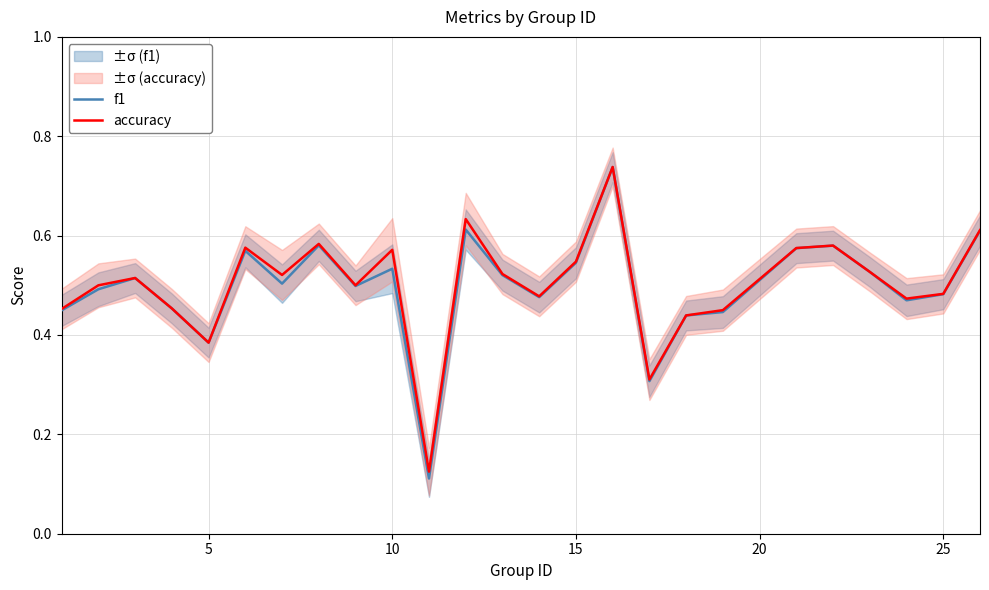

What is the difference between the second highest and minimum values in the f1 series?

0.5